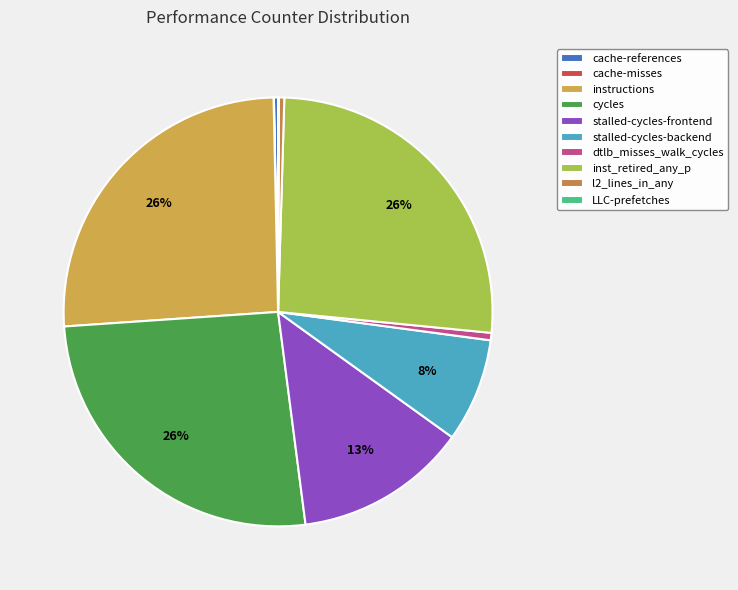

To the nearest percent, what is the difference between the stalled-cycles-frontend and stalled-cycles-backend slice percentages?

5%